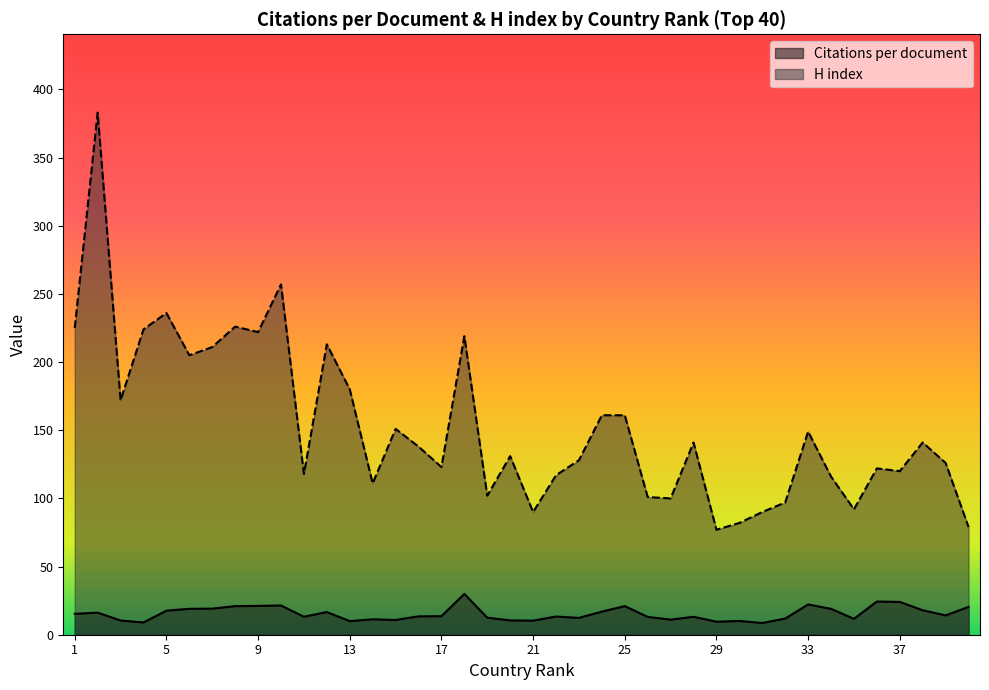

What is the difference between the Citations per document values at 14 and 34?

7.6